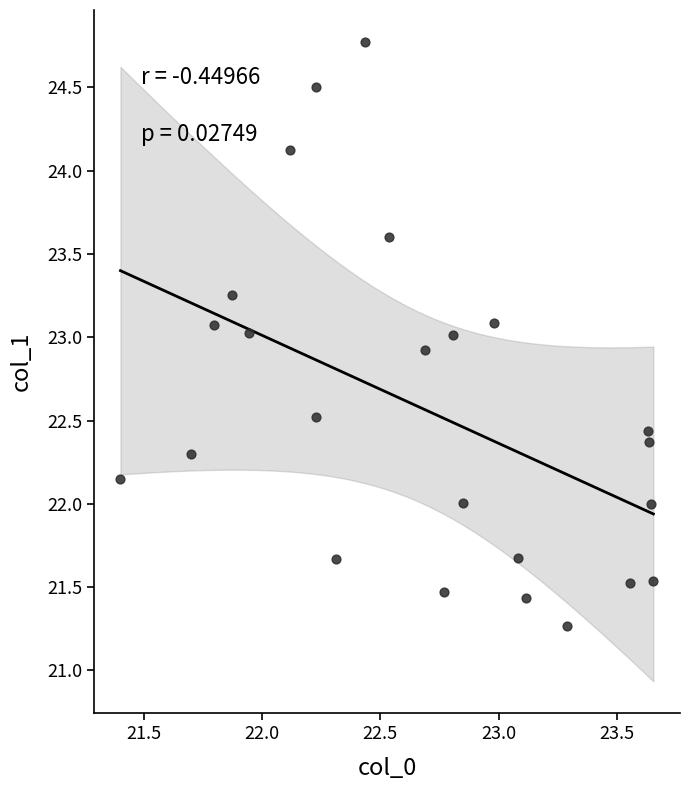

What is the range of X values (max minus min)?

2.3